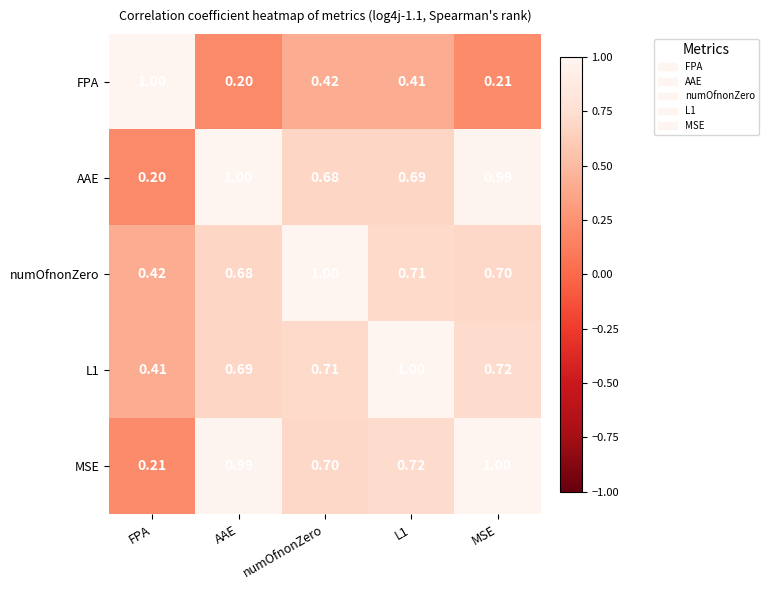

Which category has the lowest value in the L1 series?

FPA